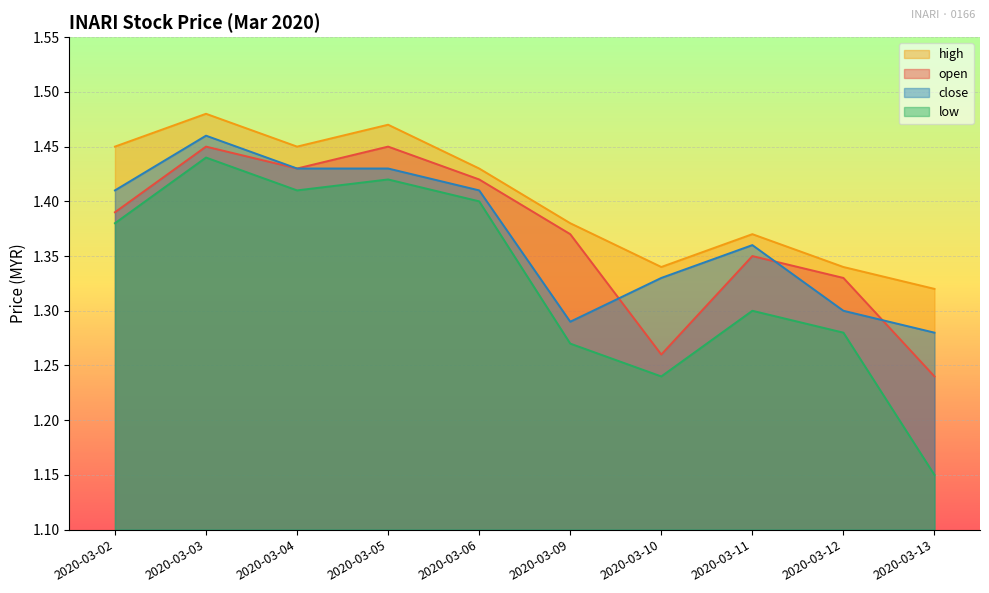

Count the number of data series in this chart.

4